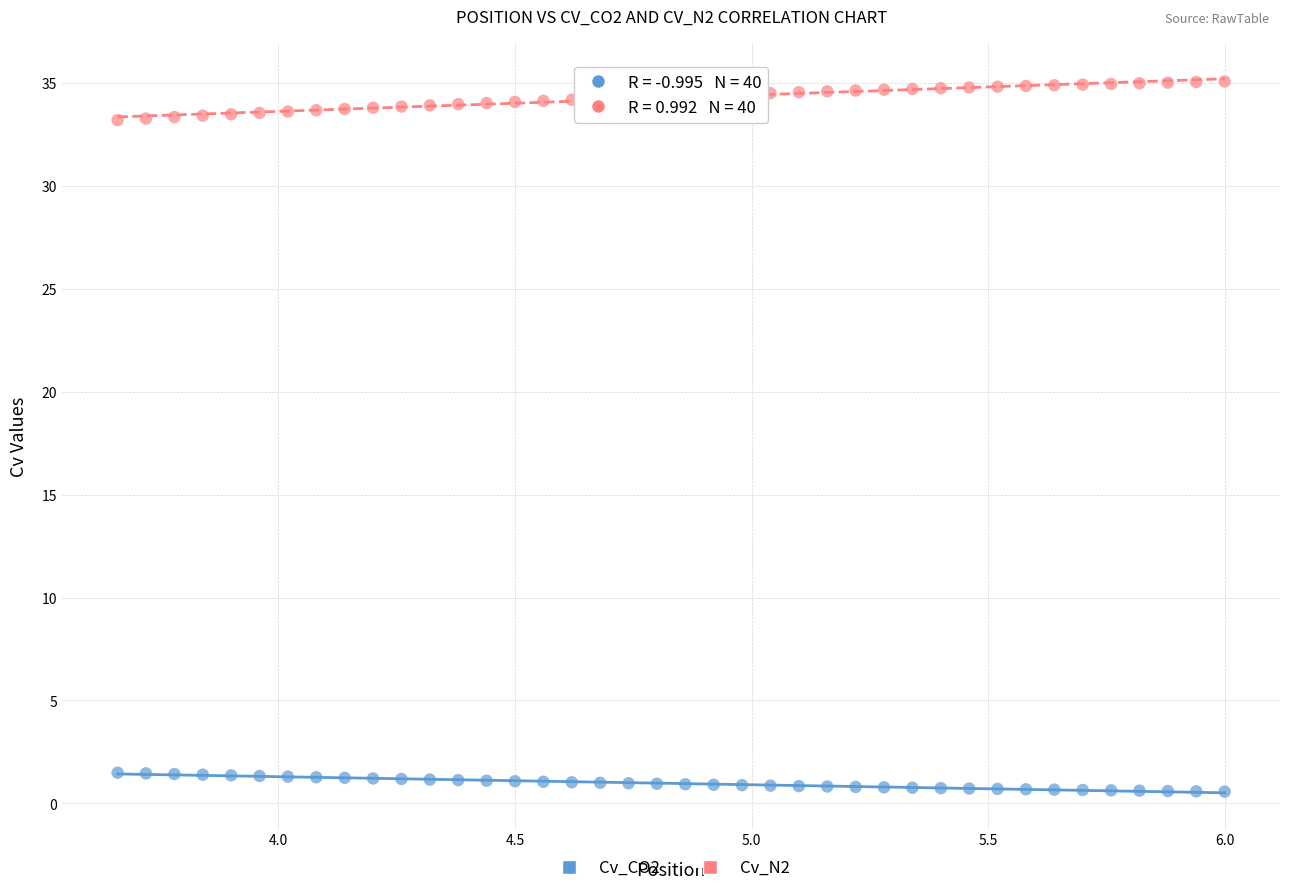

Which series reaches the minimum Y coordinate?

Cv_CO2